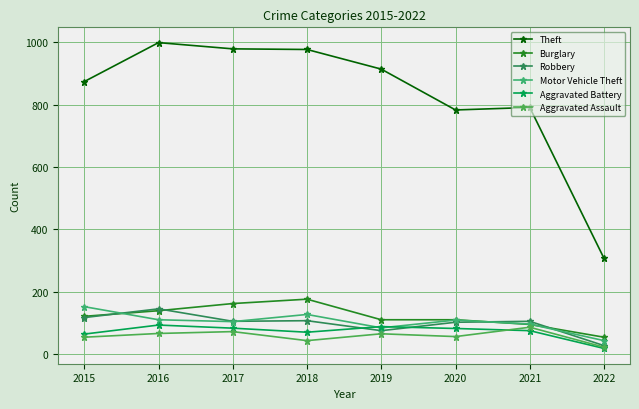

What is the sum of all Burglary values?

967